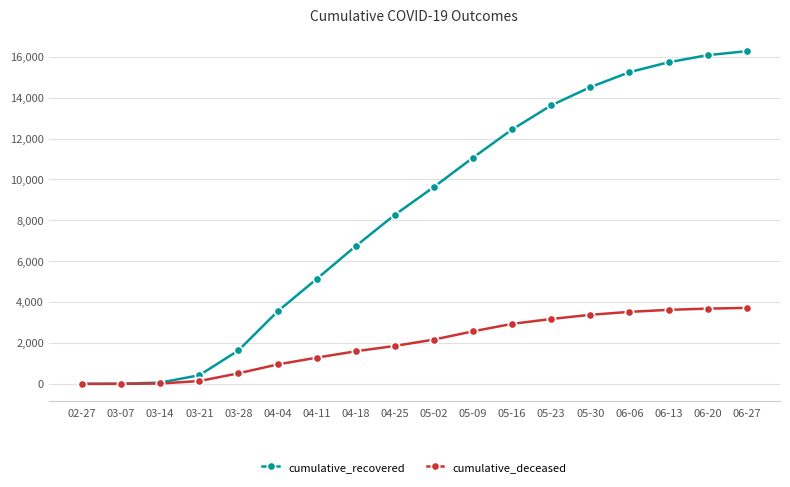

How many data points in cumulative_deceased are less than 2168?

9